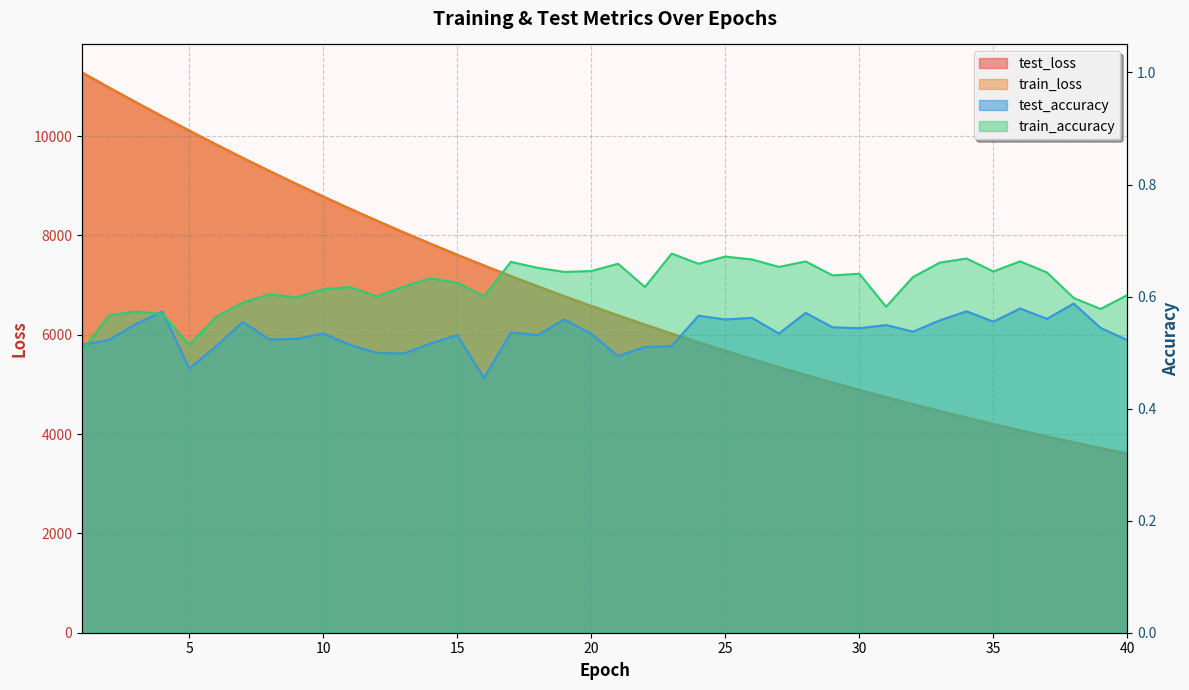

Does the chart have visible grid lines?

Yes